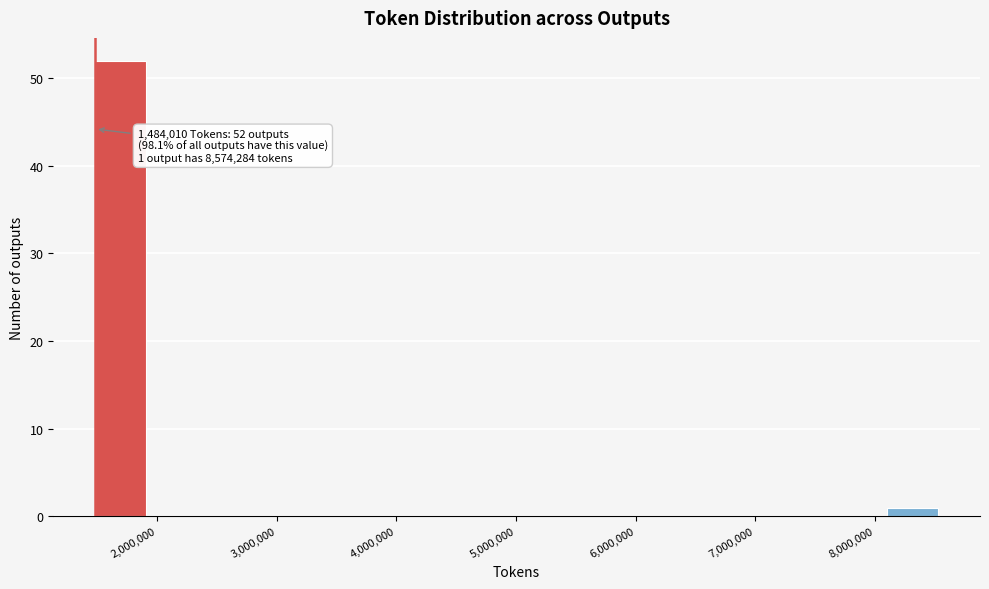

Over which range of the x-axis is the bar tallest?

1500000 to 2000000